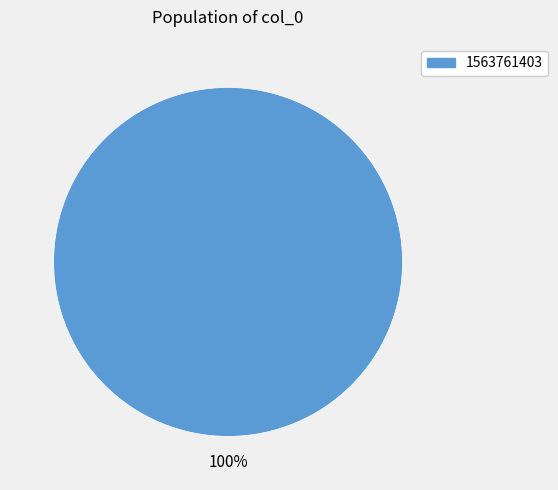

Is there any slice that represents more than half of the pie?

Yes